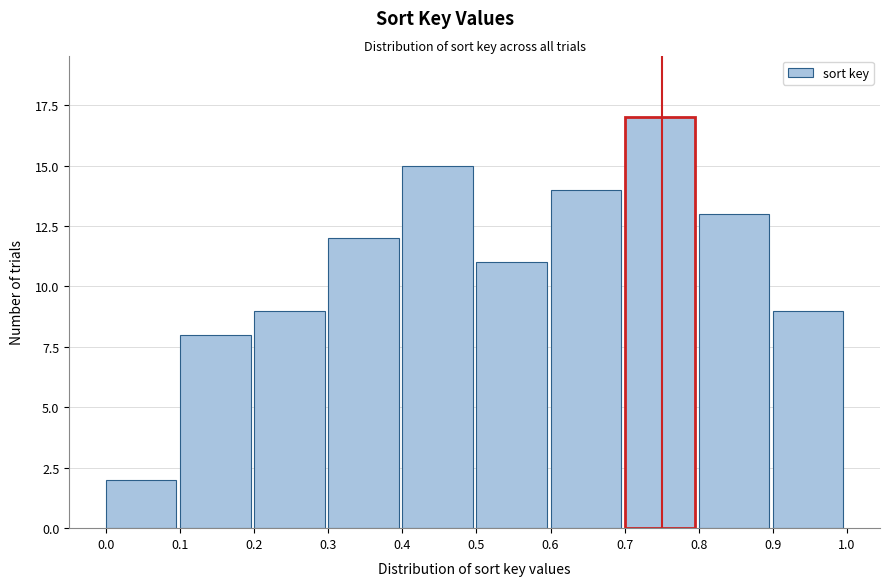

Reading left to right, transcribe this chart: for each bar, give the range it covers on the x-axis and its height. The values are not printed on the chart, so give them approximately, as read against the axis.

0.0 to 0.1: 2
0.1 to 0.2: 8
0.2 to 0.3: 9
0.3 to 0.4: 12
0.4 to 0.5: 15
0.5 to 0.6: 11
0.6 to 0.7: 14
0.7 to 0.8: 17
0.8 to 0.9: 13
0.9 to 1.0: 9